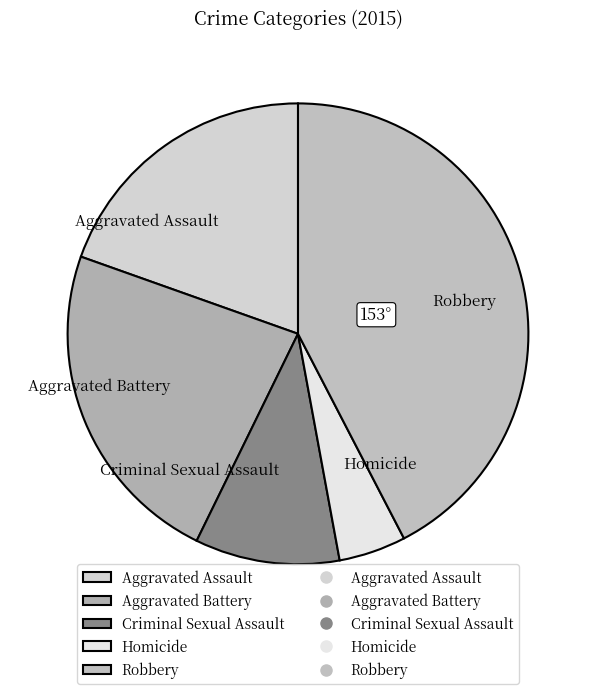

What is the ratio of the value at Aggravated Assault to the value at Aggravated Battery?

0.8